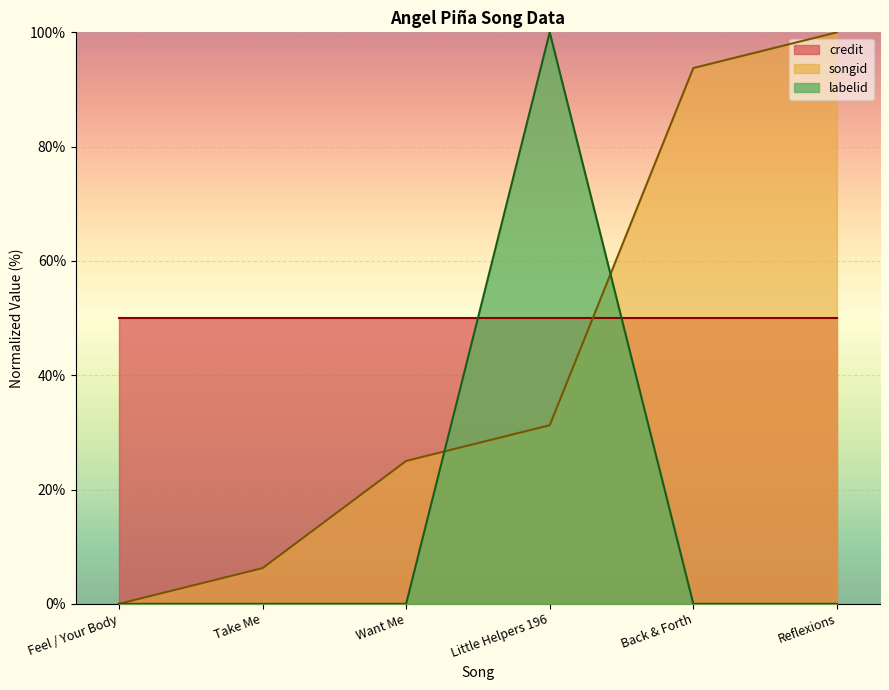

Between Want Me and Back & Forth, which series saw the biggest shift?

songid